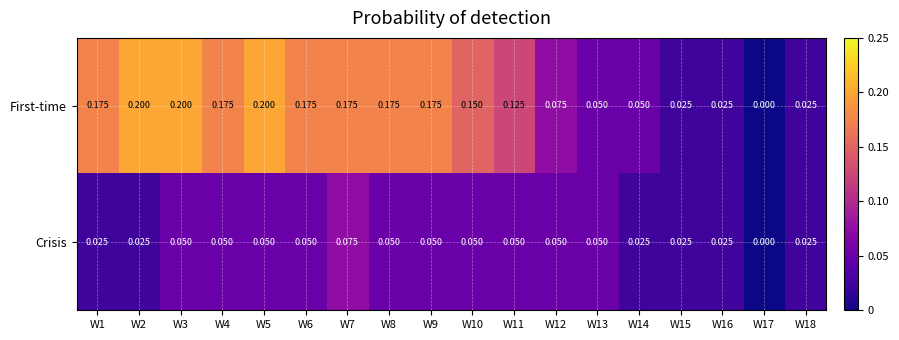

At W4, list the series in order from largest to smallest.

First-time, Crisis